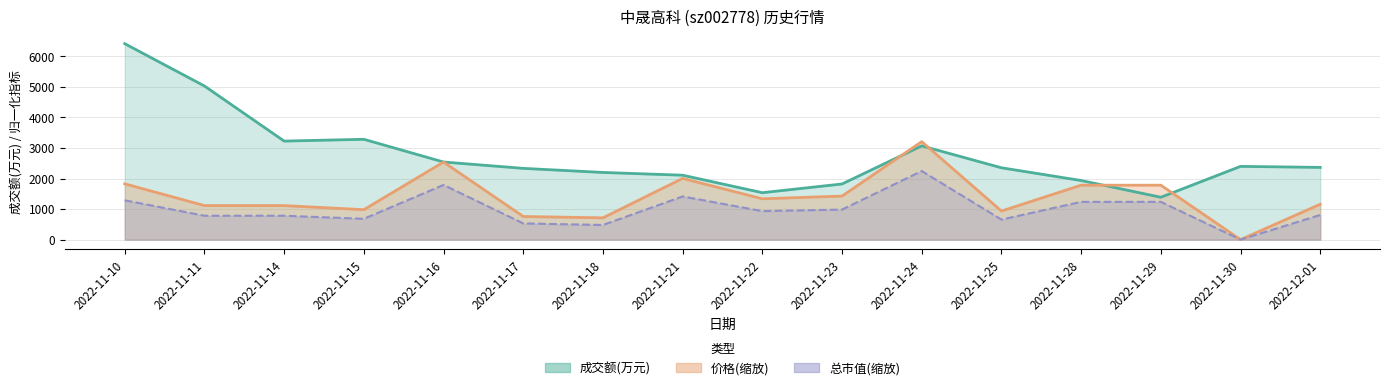

The 价格 series shows 1425.8 at 2022-11-23. True or false?

True